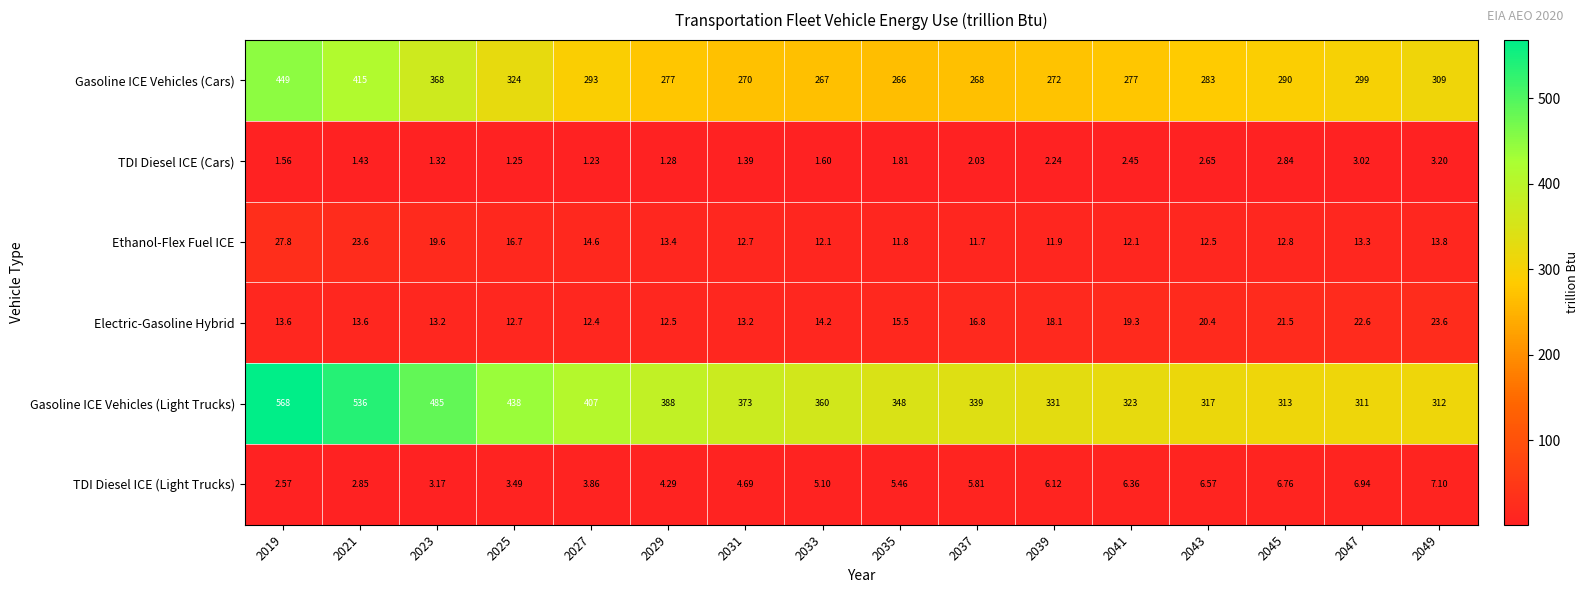

At 2043, list the series in order from largest to smallest.

Gasoline ICE Vehicles (Light Trucks), Gasoline ICE Vehicles (Cars), Electric-Gasoline Hybrid, Ethanol-Flex Fuel ICE, TDI Diesel ICE (Light Trucks), TDI Diesel ICE (Cars)